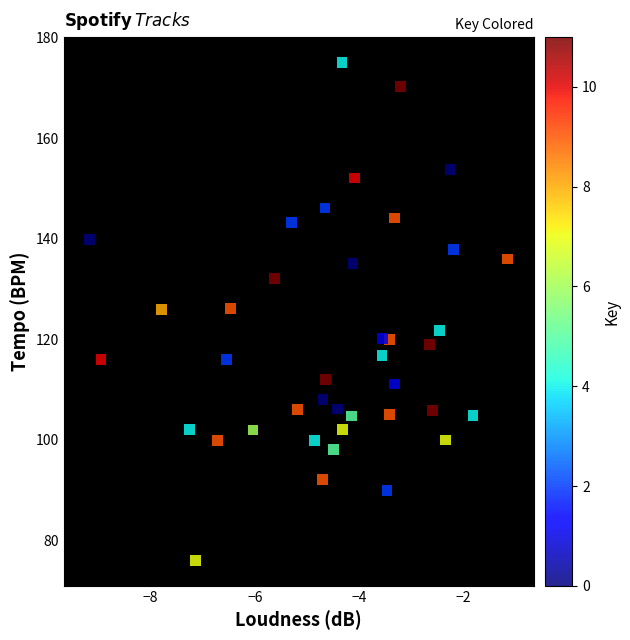

What is the range of Y values (max minus min)?

99.1